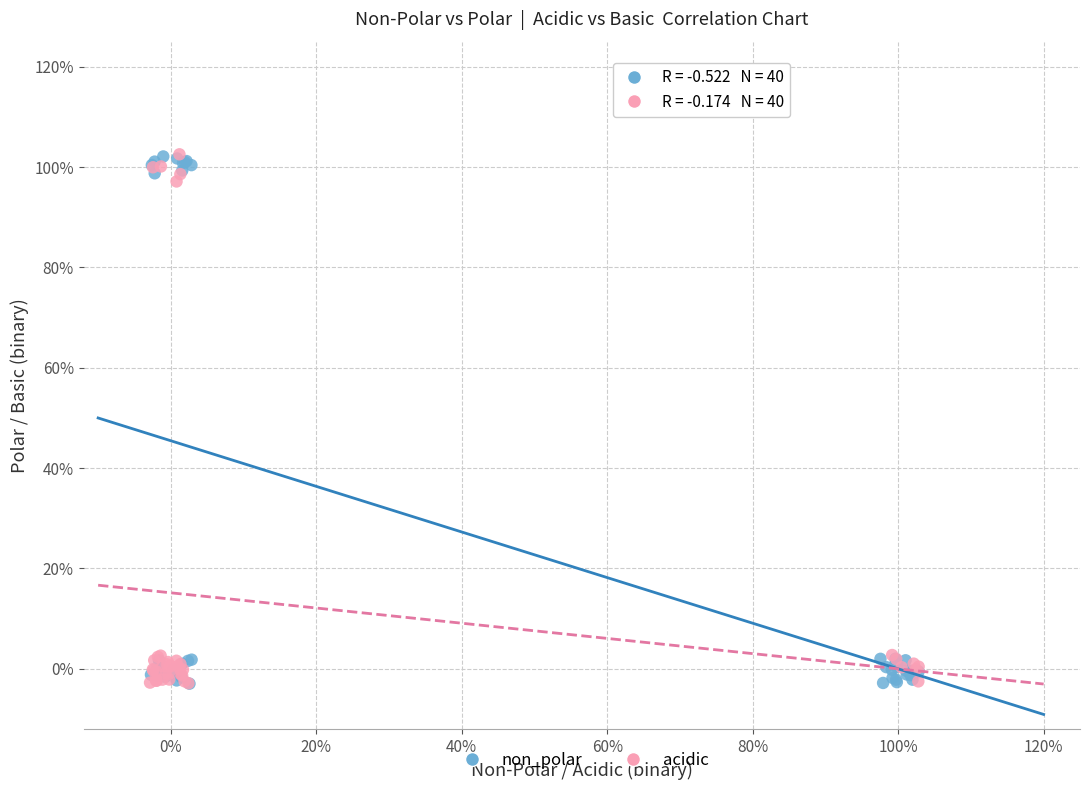

What are all the series names shown in the legend?

non_polar, acidic